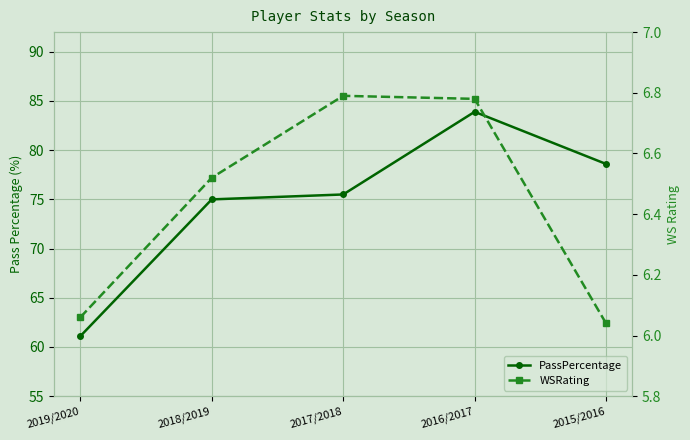

Which series has the largest total across all categories?

PassPercentage